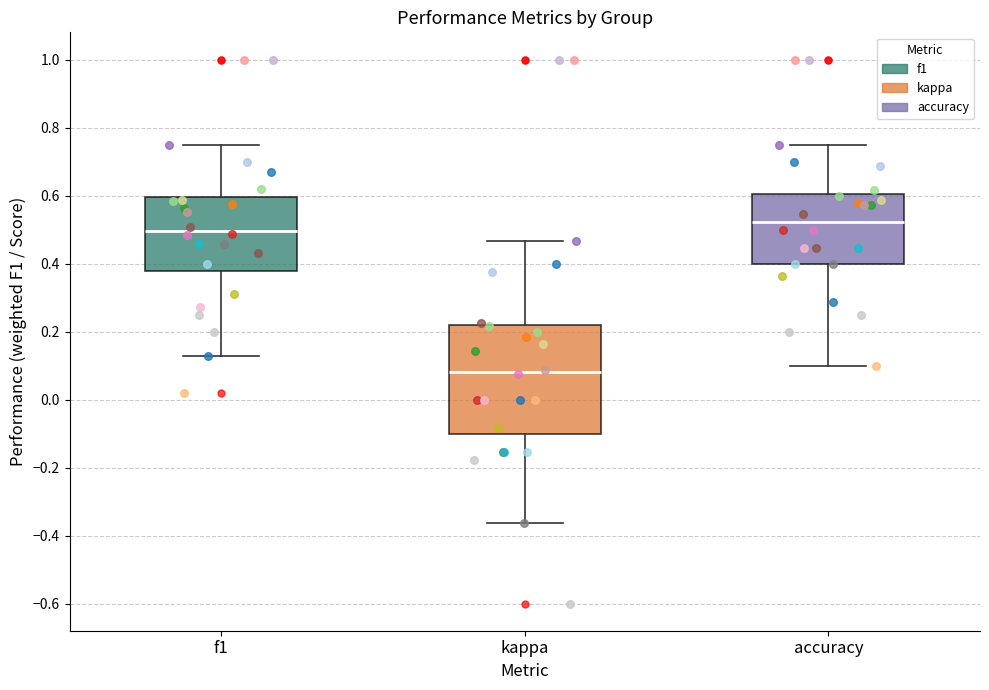

Comparing the boxes themselves (not the whiskers), which one is the tallest?

kappa